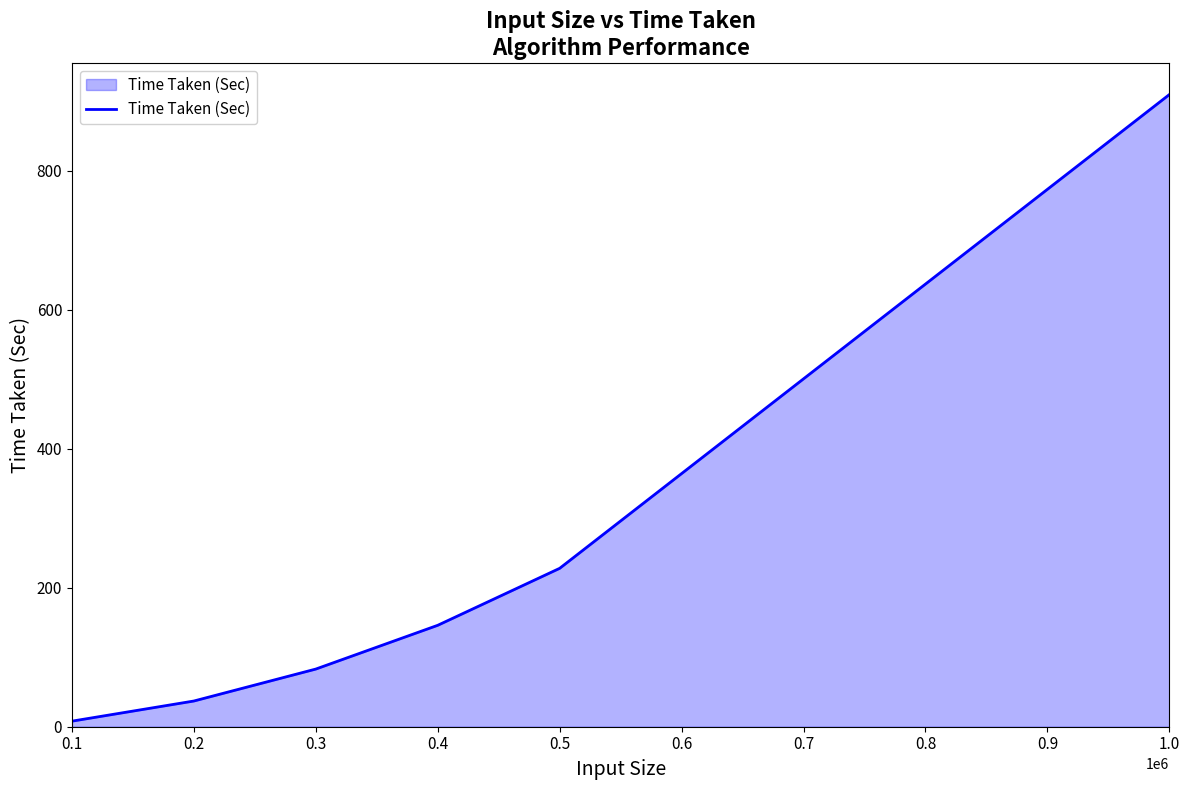

Approximately how many times larger is the value at 0.3 compared to 0.4?

0.6